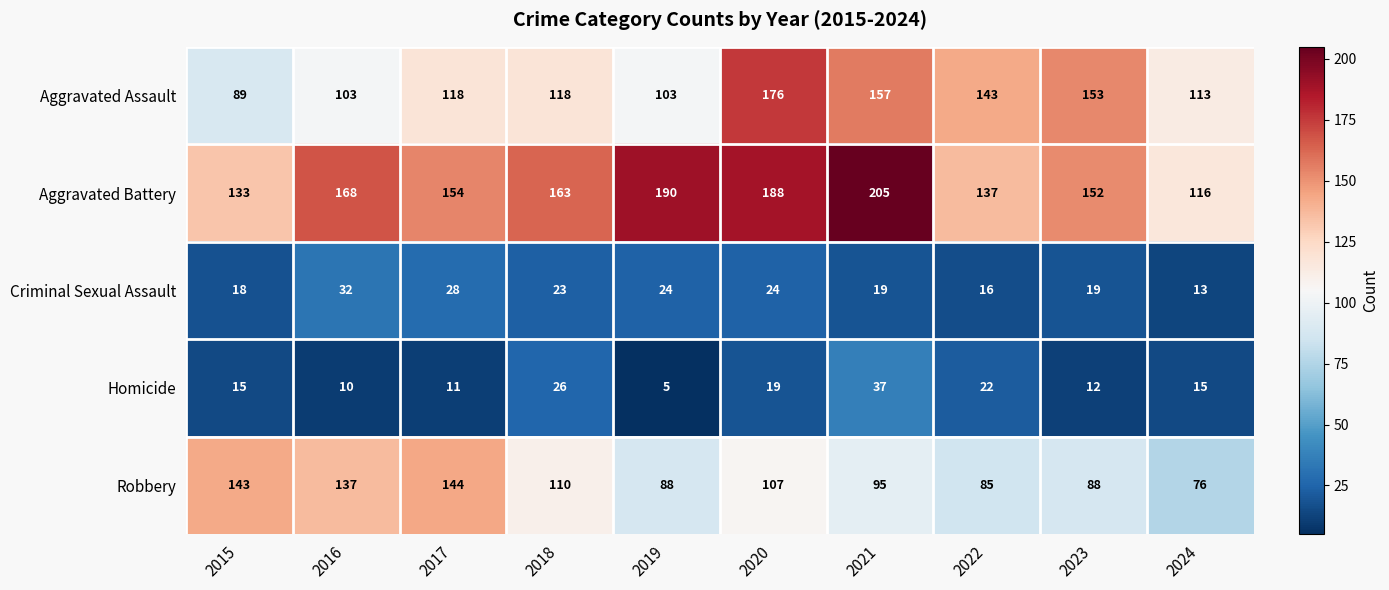

Rank the series at 2022 from lowest to highest value.

Criminal Sexual Assault, Homicide, Robbery, Aggravated Battery, Aggravated Assault